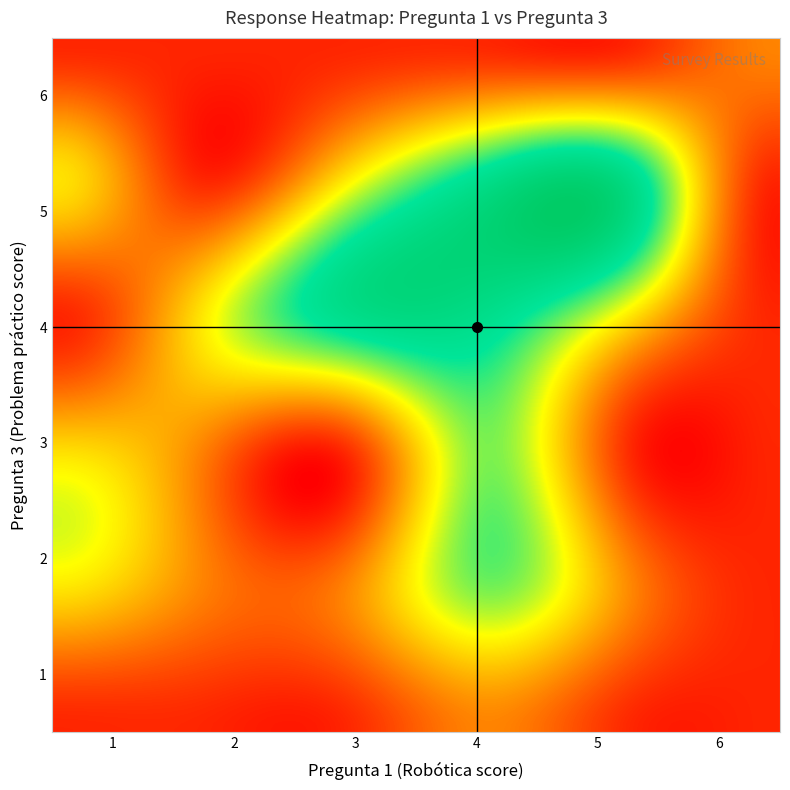

Reading right to left, extract all data points from this chart.

1: 1.5	2.0	2.5	3.0	3.5	4.0
2: 2.0	2.5	3.0	3.5	4.0	4.5
3: 2.5	3.0	3.5	4.0	4.5	5.0
4: 3.0	3.5	4.0	4.5	5.0	5.5
5: 3.5	4.0	4.5	5.0	5.5	6.0
6: 5.5	5.0	4.5	4.0	3.5	3.0